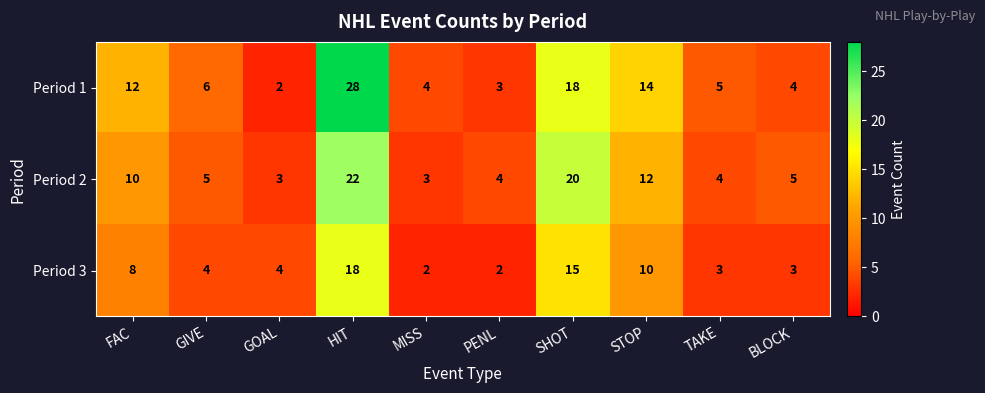

Reading right to left, what are all the values shown in this chart?

Period 1: 4	5	14	18	3	4	28	2	6	12
Period 2: 5	4	12	20	4	3	22	3	5	10
Period 3: 3	3	10	15	2	2	18	4	4	8